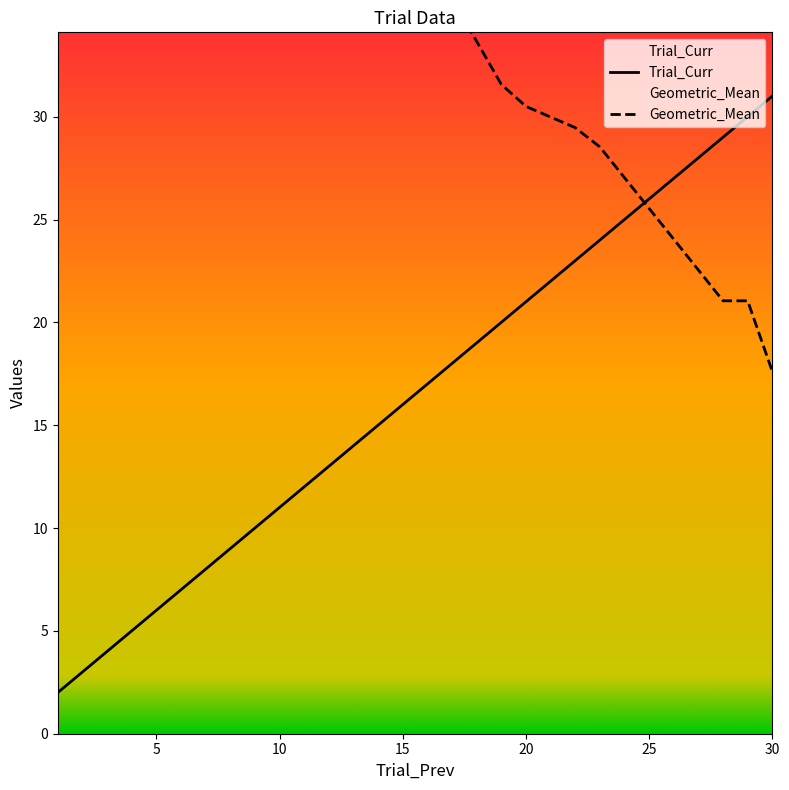

Read the Trial_Curr value at 29.

30.0